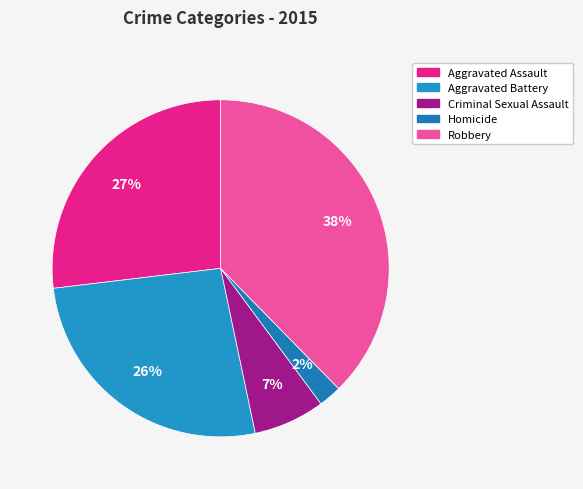

Does Robbery represent more than half of the total?

No